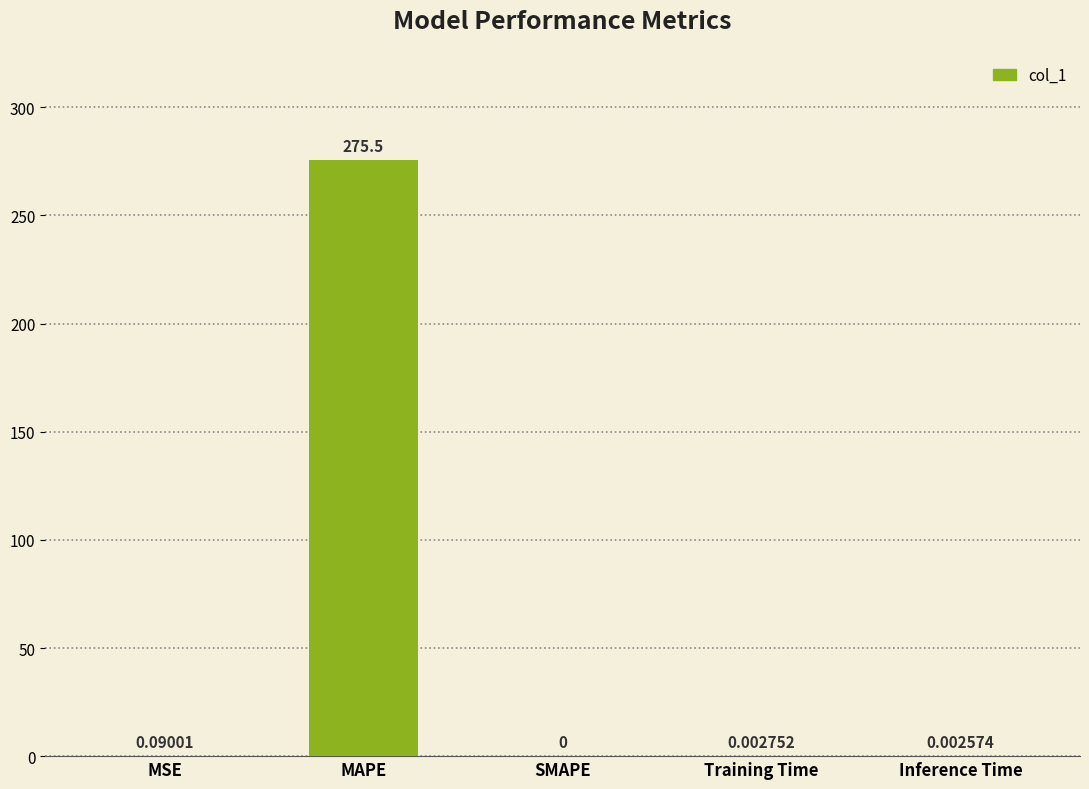

Is it true that the value at SMAPE is 0.0?

True